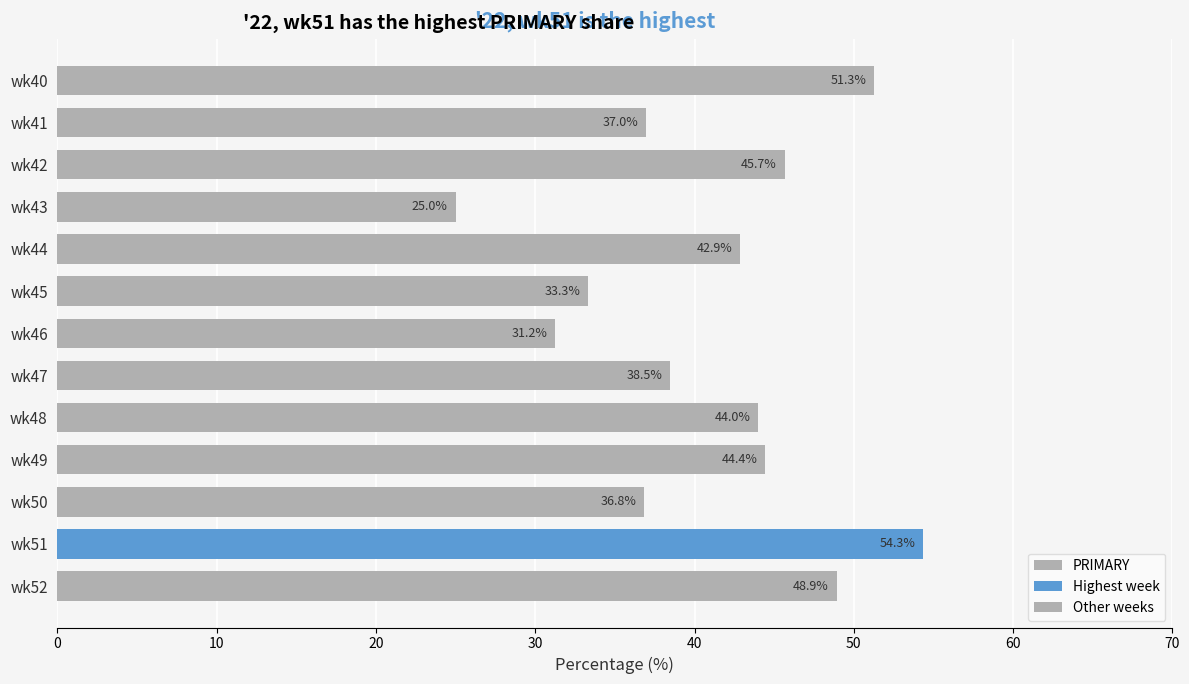

At which category does the chart reach its peak across all series?

wk51